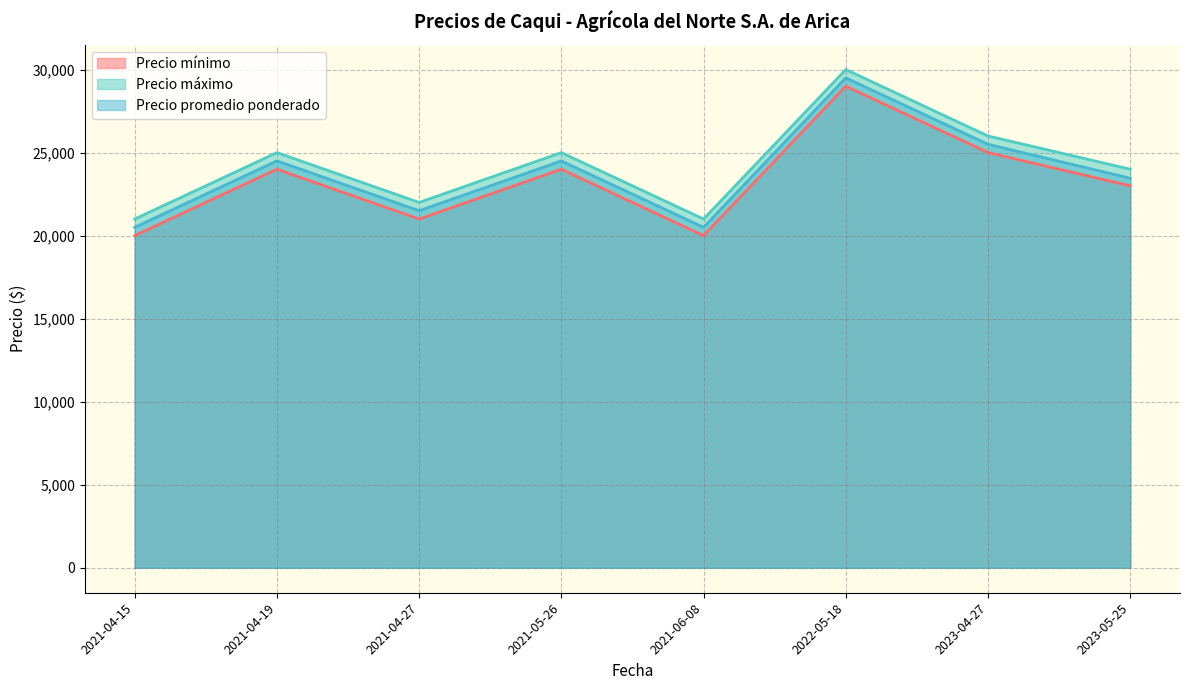

Where is the first local minimum for Precio máximo?

2021-04-27